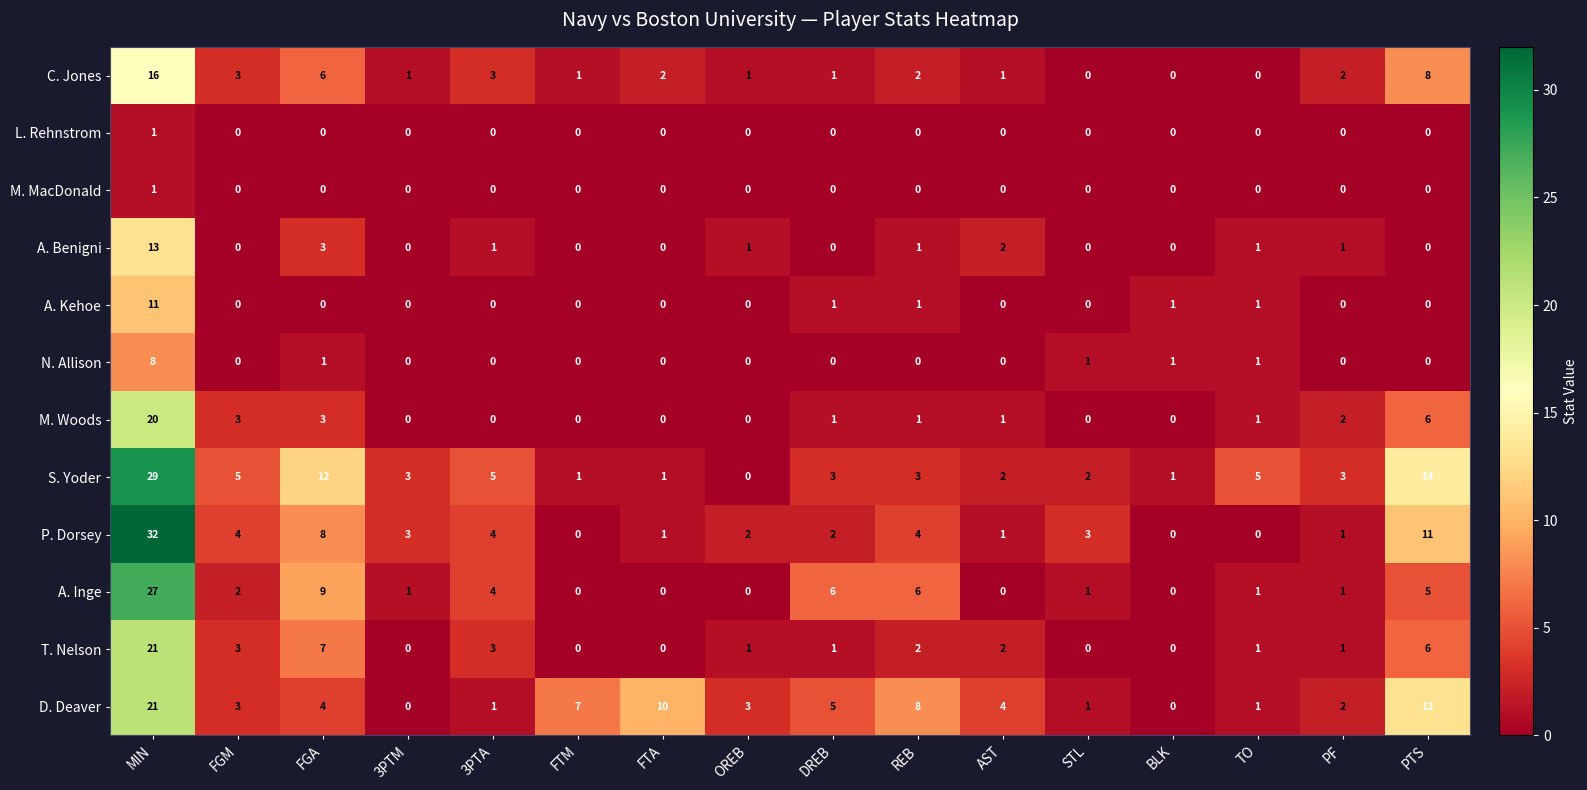

True or false: T. Nelson has a value of 21 at MIN.

True